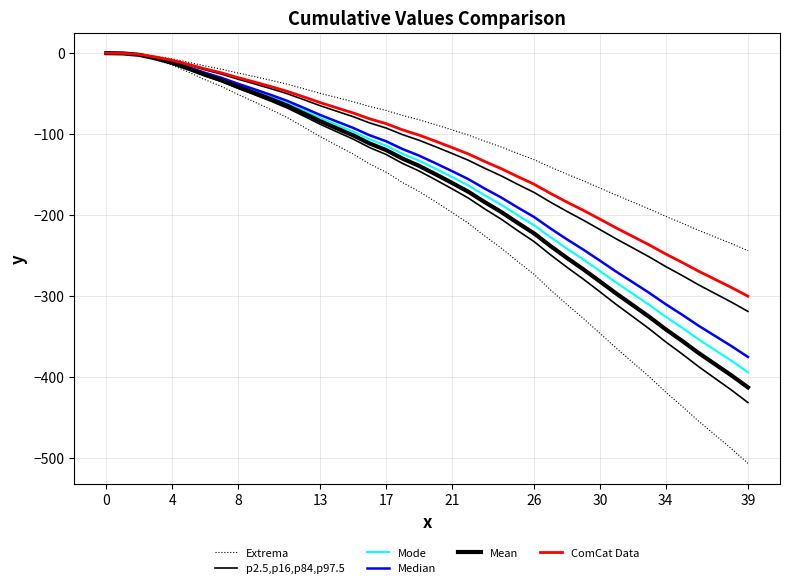

What is the sum of all Median values?

-6087.0